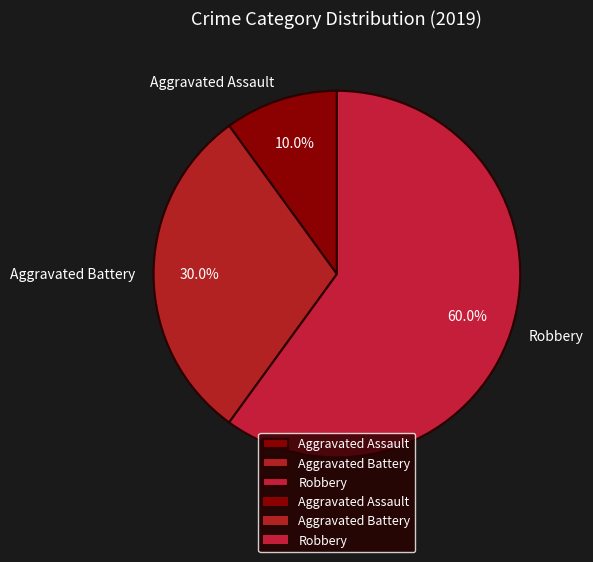

To the nearest percent, what percentage of the pie is Robbery?

60%